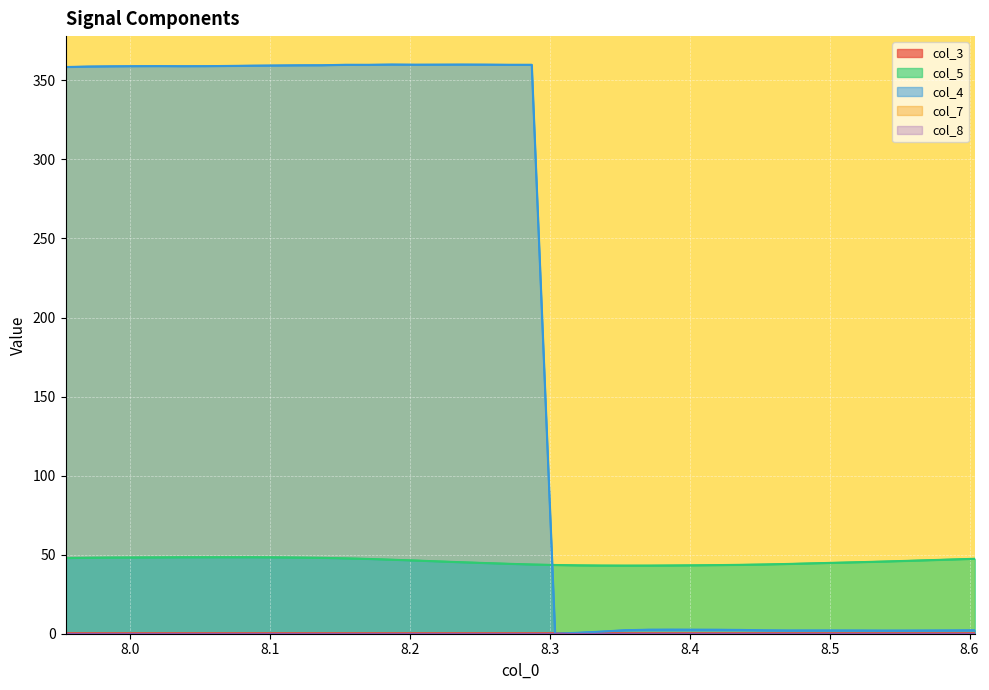

Where does the col_5 series first go above 46?

7.953745